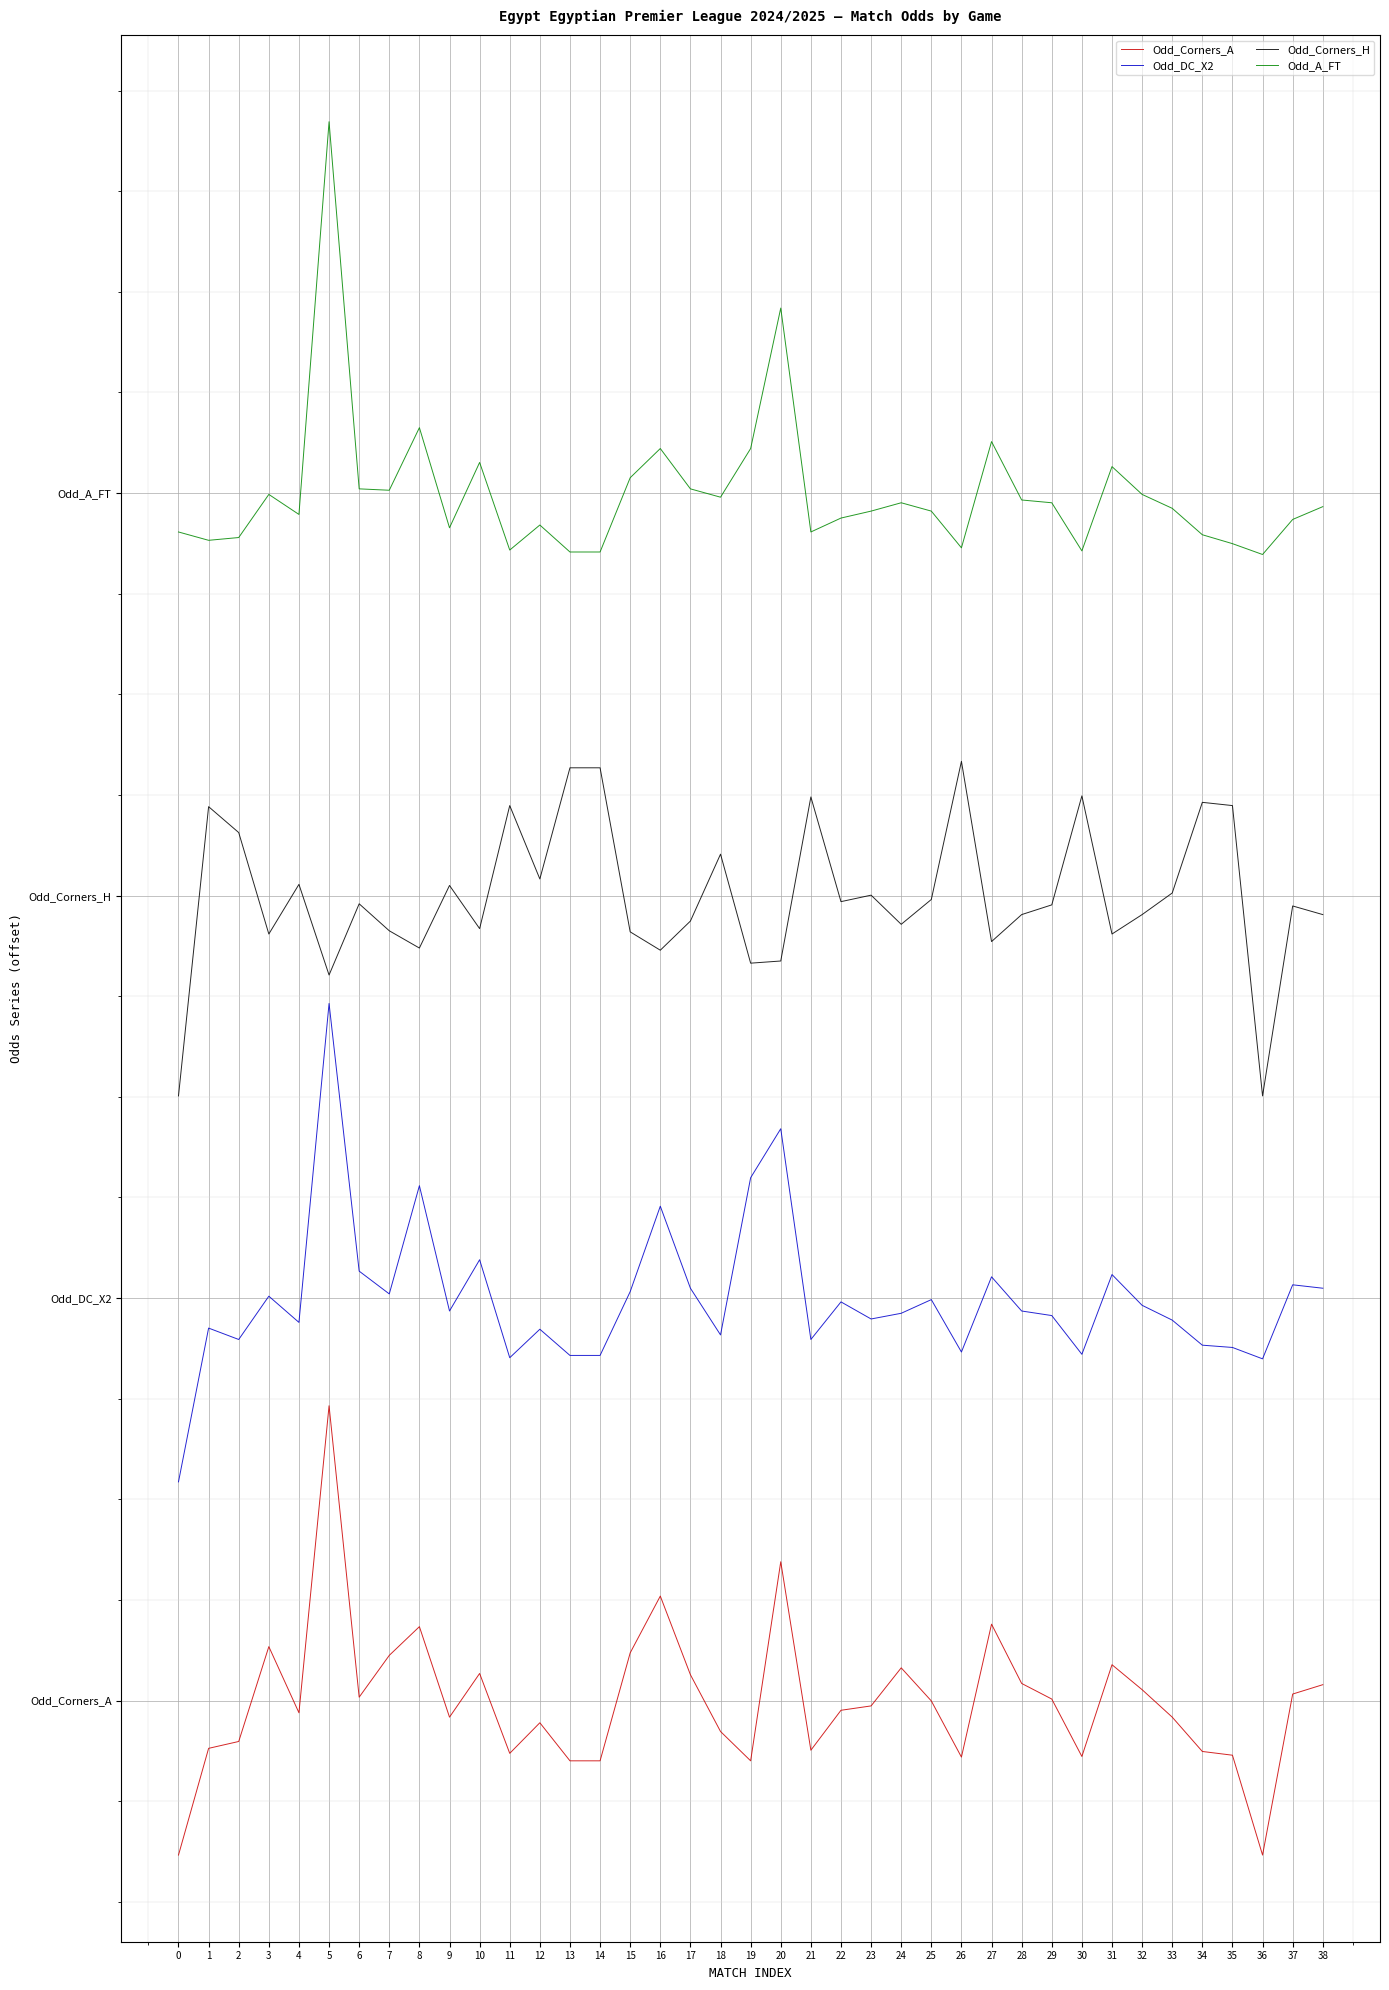

Reading left to right, extract all data points from this chart.

Odd_Corners_A: 0=-3.1	1=-0.9	2=-0.8	3=1.1	4=-0.2	5=5.9	6=0.1	7=0.9	8=1.5	9=-0.3	10=0.5	11=-1.0	12=-0.4	13=-1.2	14=-1.2	15=0.9	16=2.1	17=0.5	18=-0.6	19=-1.2	20=2.8	21=-1.0	22=-0.2	23=-0.1	24=0.7	25=-0.0	26=-1.1	27=1.5	28=0.3	29=0.0	30=-1.1	31=0.7	32=0.2	33=-0.3	34=-1.0	35=-1.1	36=-3.1	37=0.1	38=0.3
Odd_DC_X2: 0=4.3	1=7.4	2=7.2	3=8.0	4=7.5	5=13.9	6=8.5	7=8.1	8=10.2	9=7.7	10=8.8	11=6.8	12=7.4	13=6.9	14=6.9	15=8.1	16=9.8	17=8.2	18=7.3	19=10.4	20=11.4	21=7.2	22=7.9	23=7.6	24=7.7	25=8.0	26=6.9	27=8.4	28=7.7	29=7.7	30=6.9	31=8.5	32=7.9	33=7.6	34=7.1	35=7.0	36=6.8	37=8.3	38=8.2
Odd_Corners_H: 0=12.0	1=17.8	2=17.3	3=15.2	4=16.2	5=14.4	6=15.8	7=15.3	8=15.0	9=16.2	10=15.3	11=17.8	12=16.3	13=18.5	14=18.5	15=15.3	16=14.9	17=15.5	18=16.8	19=14.7	20=14.7	21=18.0	22=15.9	23=16.0	24=15.4	25=15.9	26=18.7	27=15.1	28=15.6	29=15.8	30=18.0	31=15.2	32=15.6	33=16.1	34=17.9	35=17.8	36=12.0	37=15.8	38=15.6
Odd_A_FT: 0=23.2	1=23.1	2=23.1	3=24.0	4=23.6	5=31.4	6=24.1	7=24.1	8=25.3	9=23.3	10=24.6	11=22.9	12=23.4	13=22.8	14=22.8	15=24.3	16=24.9	17=24.1	18=23.9	19=24.9	20=27.7	21=23.2	22=23.5	23=23.6	24=23.8	25=23.6	26=22.9	27=25.0	28=23.9	29=23.8	30=22.9	31=24.5	32=24.0	33=23.7	34=23.2	35=23.0	36=22.8	37=23.5	38=23.7